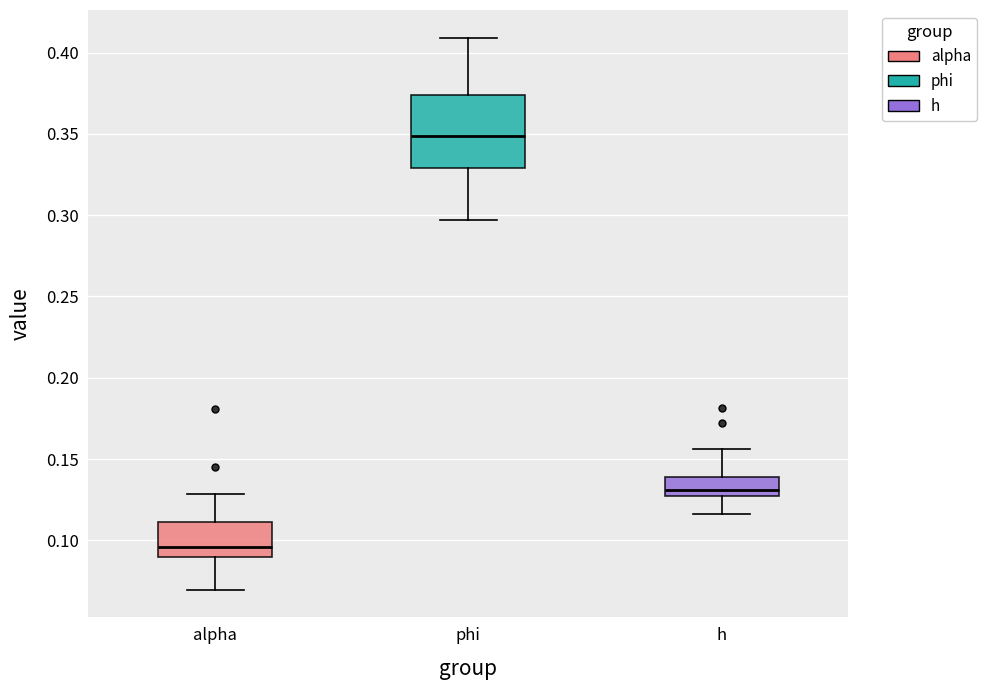

Where does the median line of the box for h sit on the y-axis? The values are not printed on the chart, so give them approximately, as read against the axis.

0.130